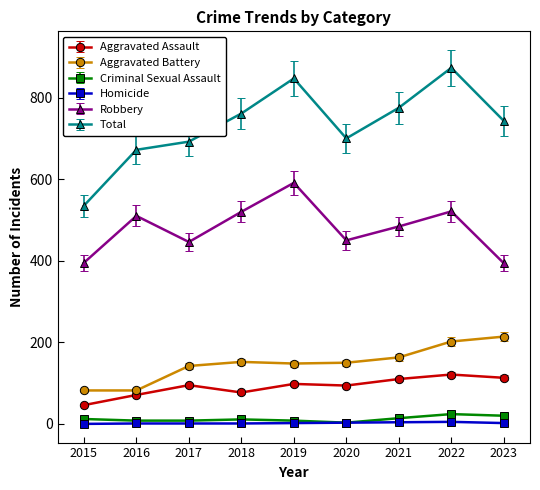

What is the sum of all Aggravated Assault values?

825